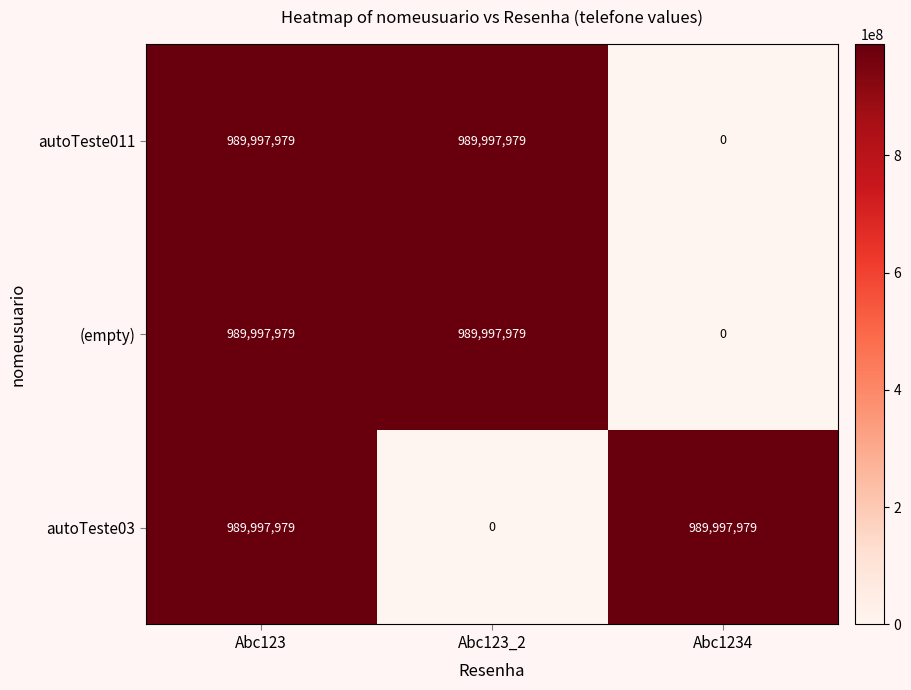

At which label does autoTeste03 reach its minimum?

Abc123_2